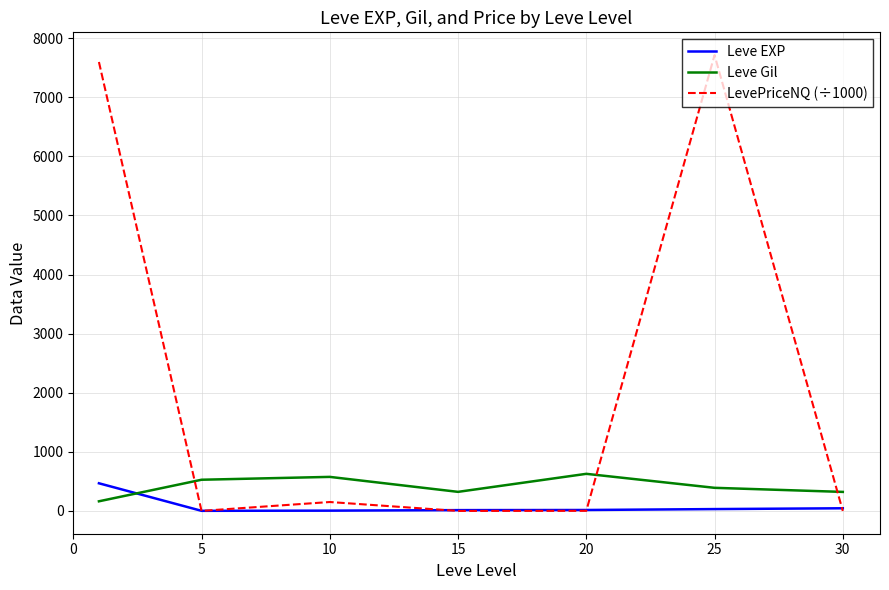

True or false: Leve Gil has more than 0 interior local peaks.

True